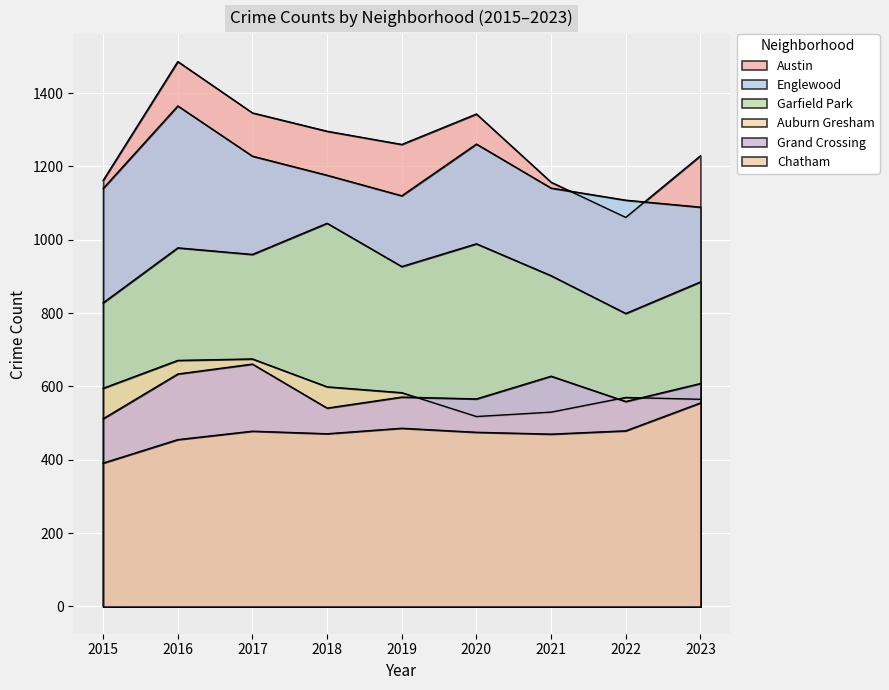

What is the value of the Garfield Park point at the 5th from the left?

927